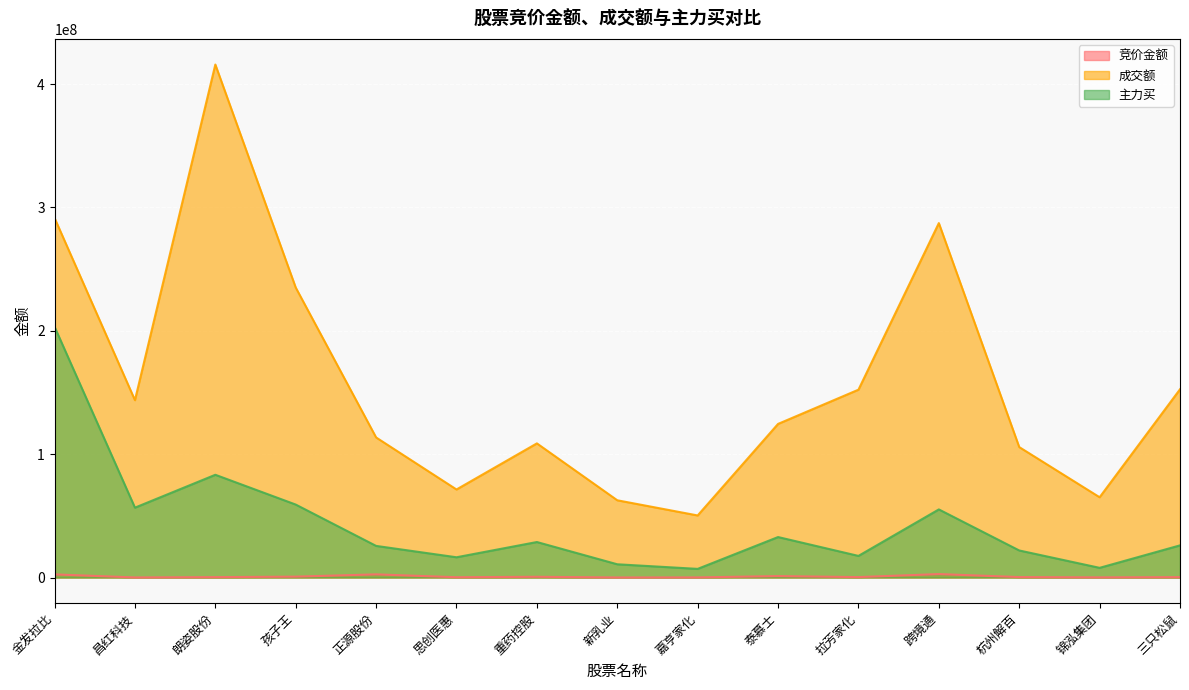

At which label is 主力买 closest to 105129253?

朗姿股份